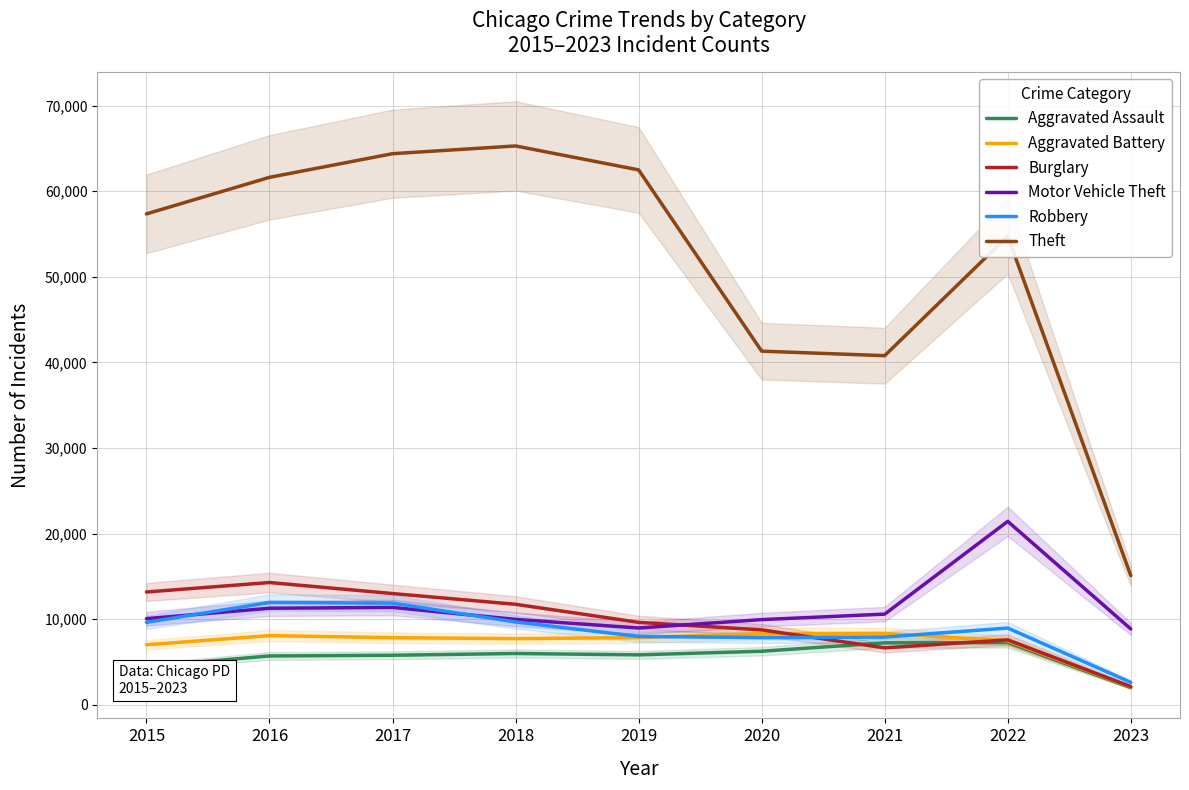

What is the value of the Aggravated Battery point at the 4th from the left?

7734